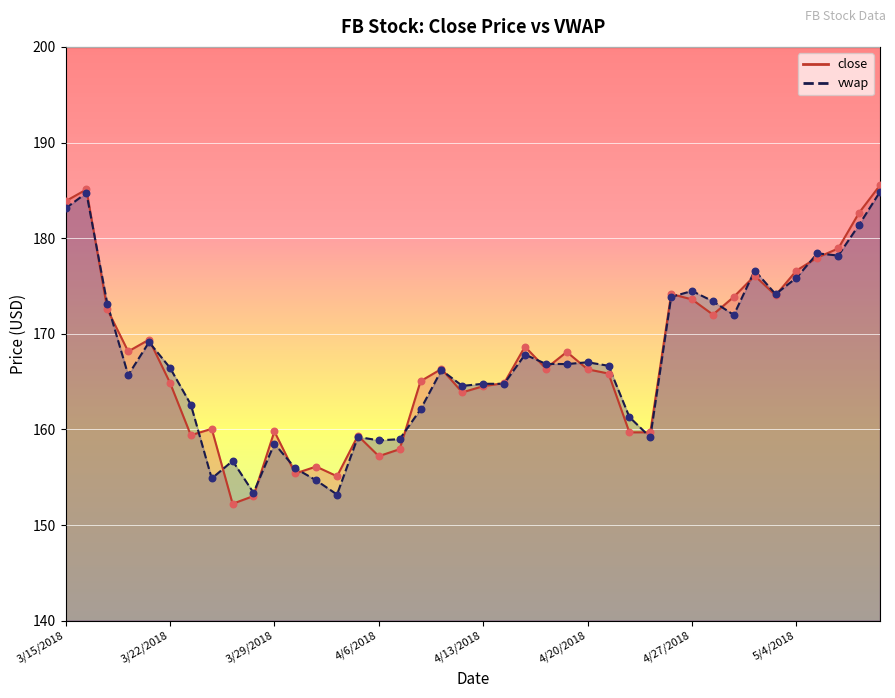

Which series has the widest spread of Y values?

close